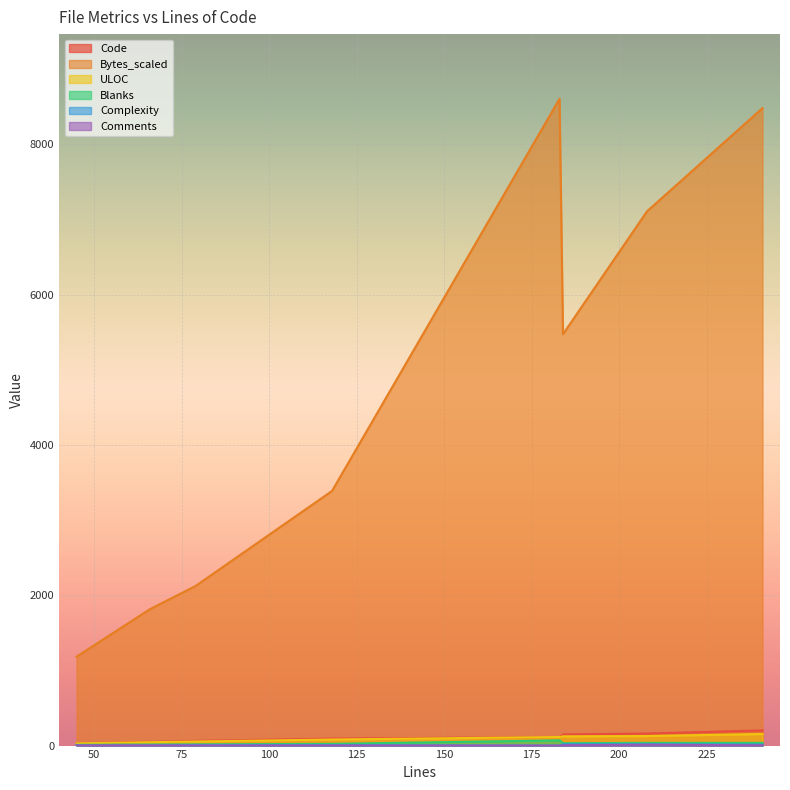

At which category is the sum across all series the highest?

183